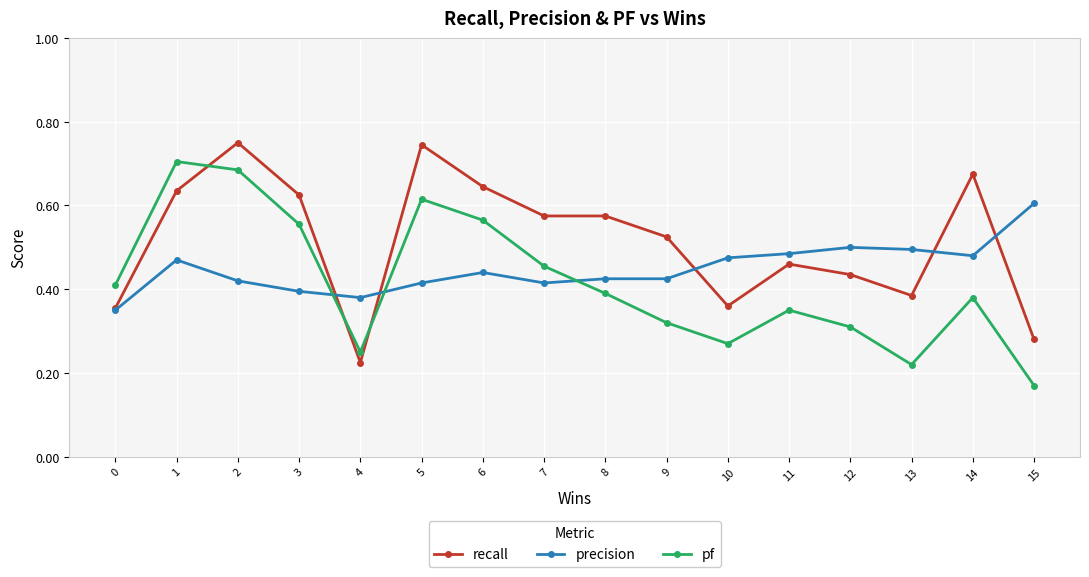

After their last crossing, which series has the higher values: precision or pf?

precision